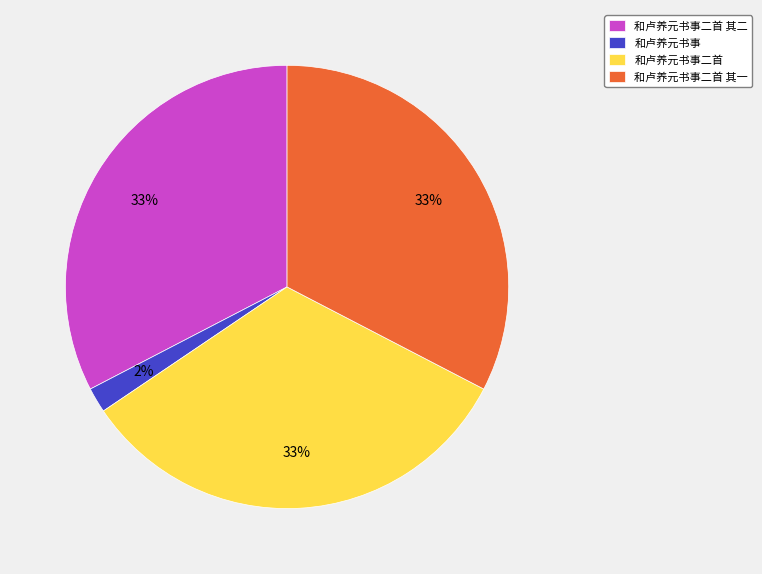

Is 和卢养元书事 the majority of the pie?

No